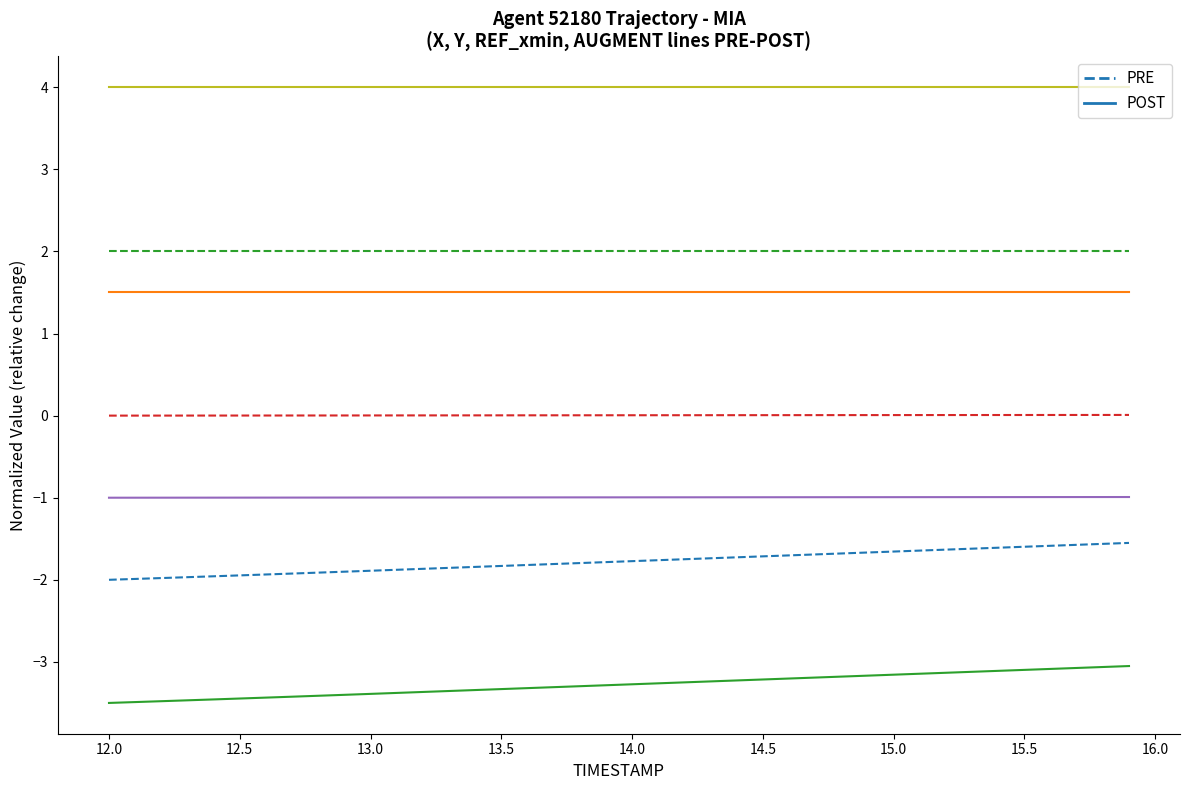

What are all the series names shown in the legend?

PRE, POST